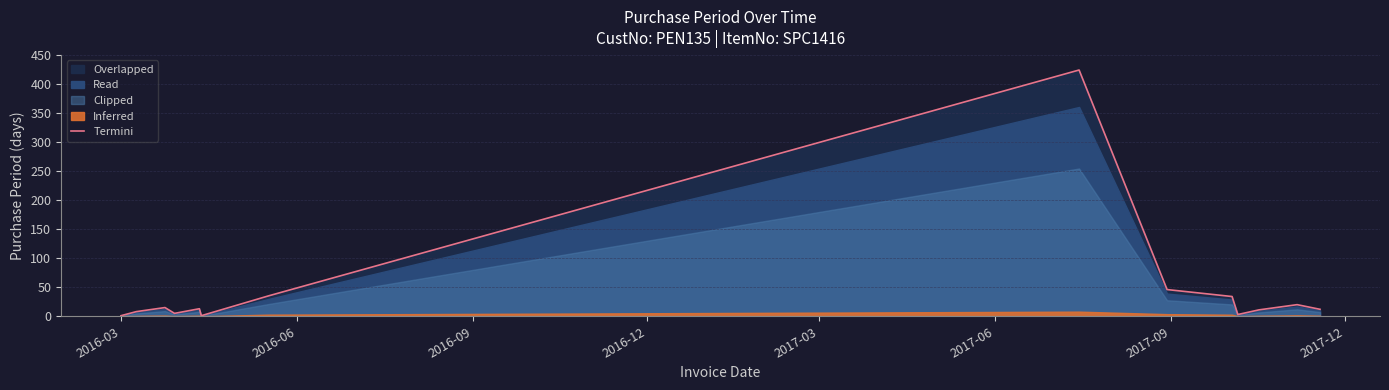

How many categories are shown in the chart?

14